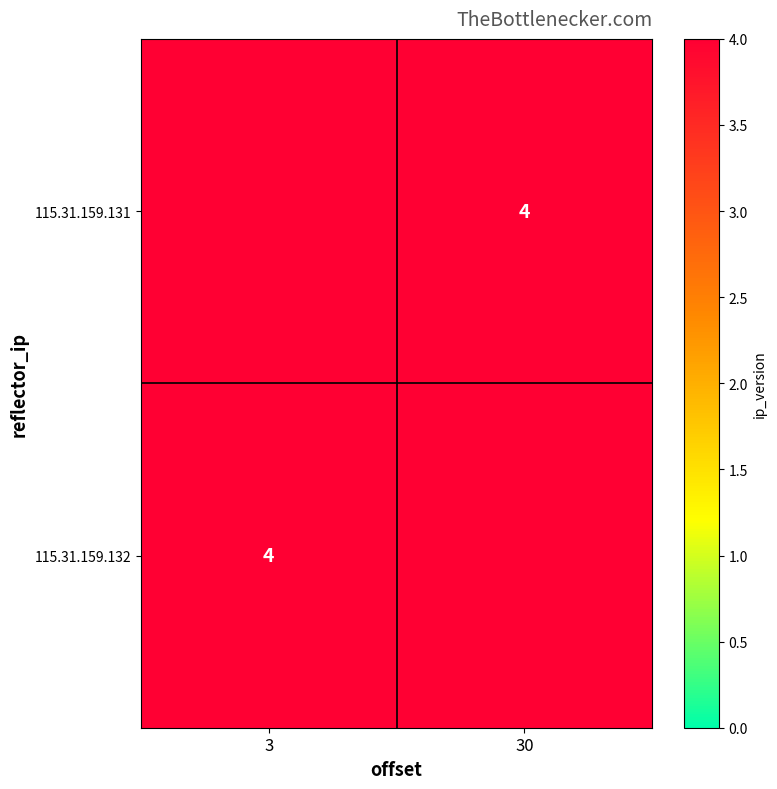

Rank the series by their average value, from highest to lowest.

115.31.159.131, 115.31.159.132